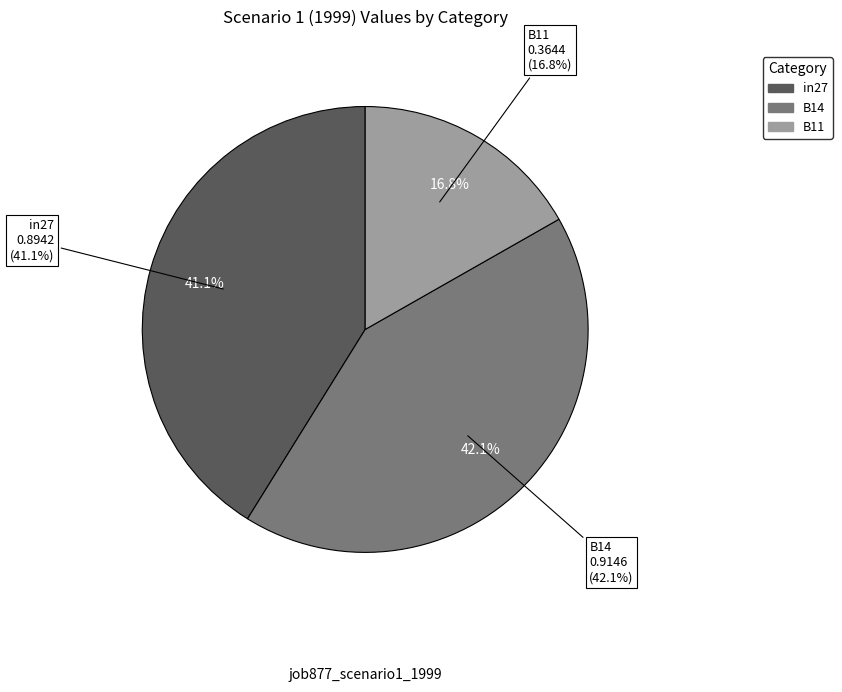

Rank the categories by value from lowest to highest.

B11, in27, B14